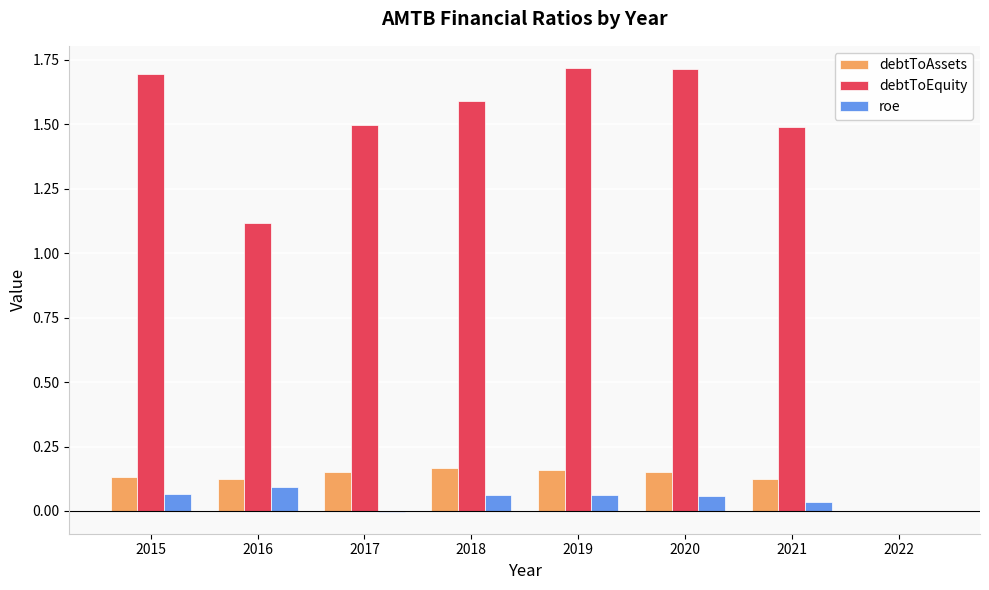

Which series has the largest total across all categories?

debtToEquity